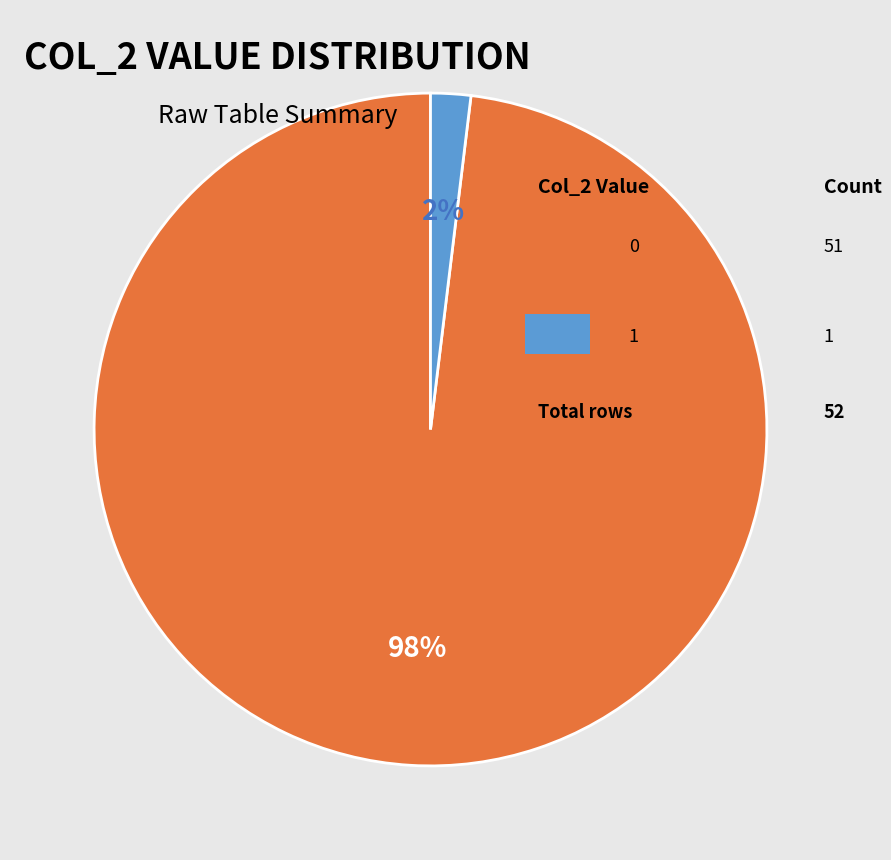

To the nearest percent, what is the difference between the largest and smallest slice percentages?

96%